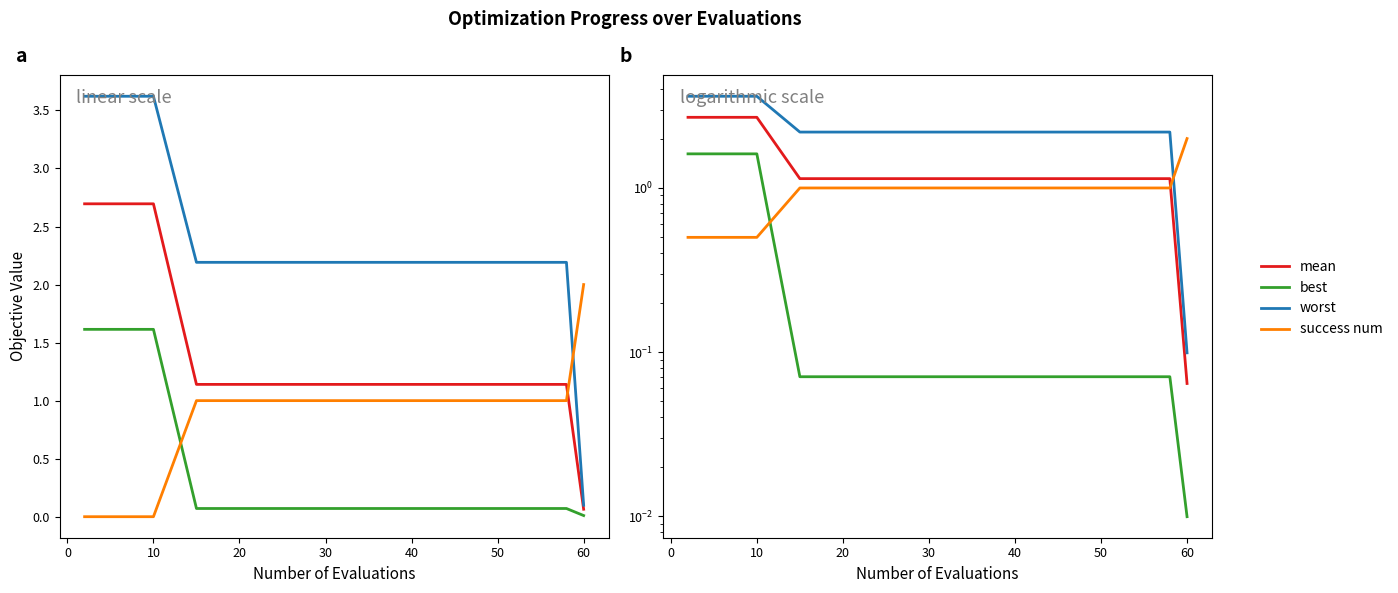

Which series has the largest total across all categories?

worst